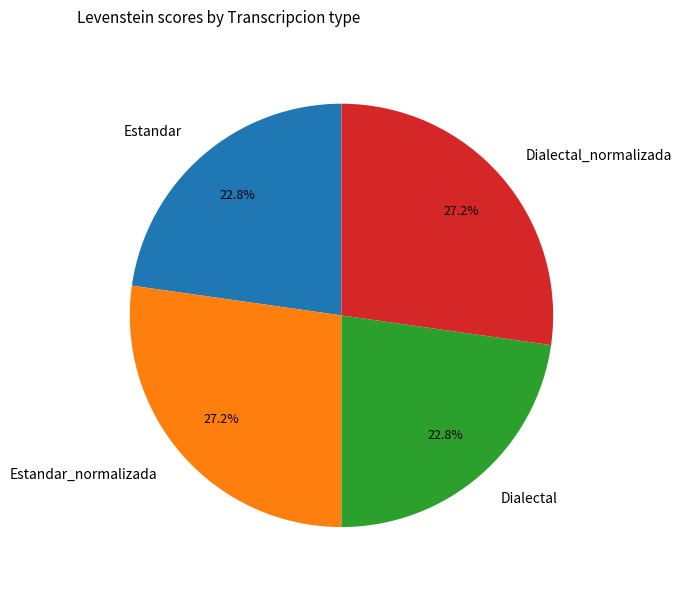

How many segments does this pie chart have?

4